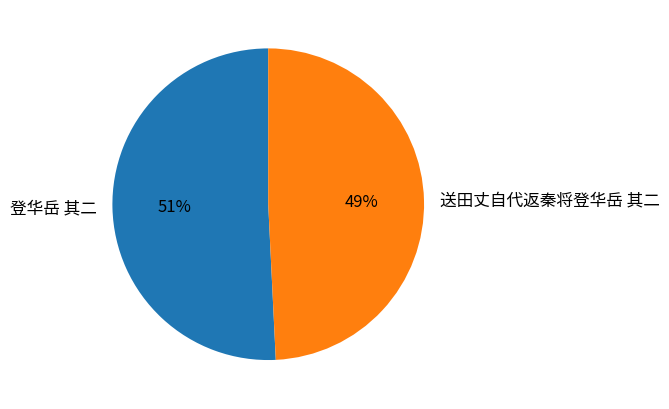

What is the ratio of the value at 登华岳 其二 to the value at 送田丈自代返秦将登华岳 其二?

1.0